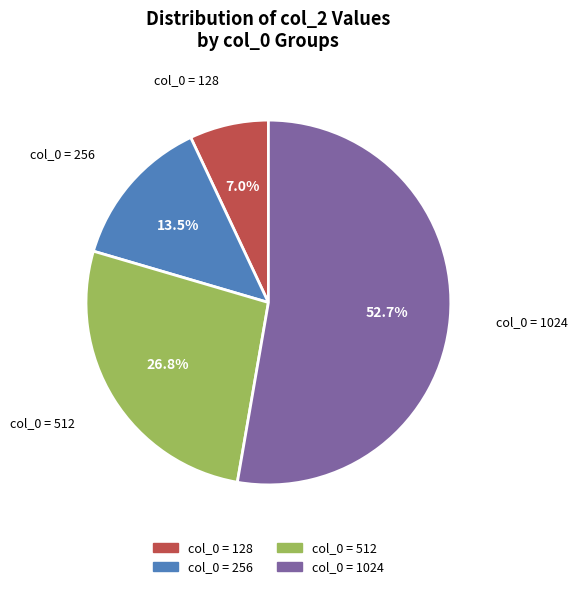

Between col_0 = 256 and col_0 = 128, which is larger?

col_0 = 256